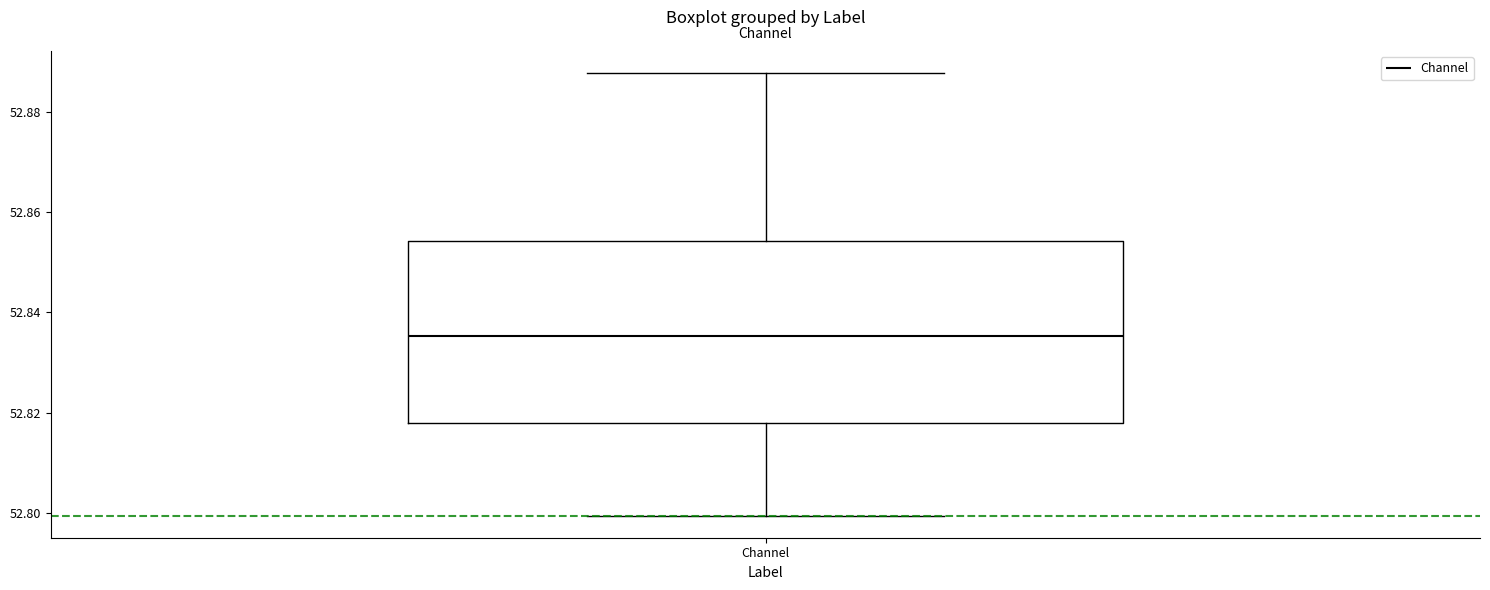

Read this box plot against the y-axis: the position of the median line, the range covered by the box, and the ends of both whiskers. The values are not printed on the chart, so give them approximately, as read against the axis.

median 52.836, box 52.818 to 52.854, whiskers 52.800 to 52.888